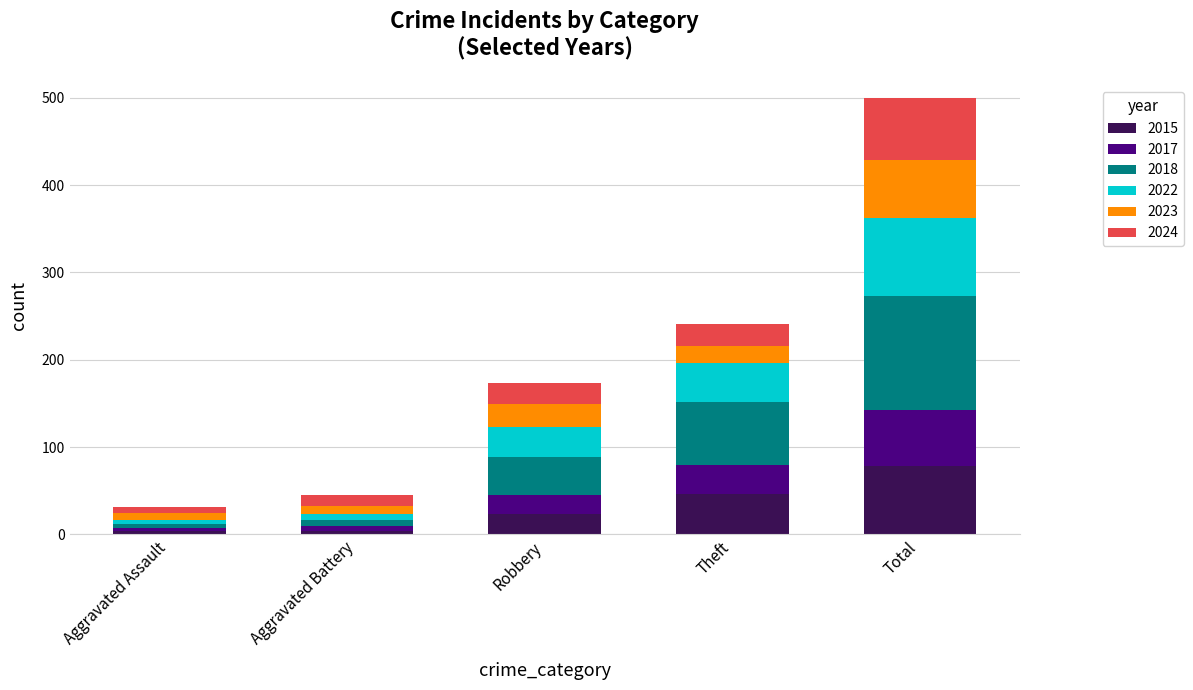

At which category is the sum across all series the highest?

Total